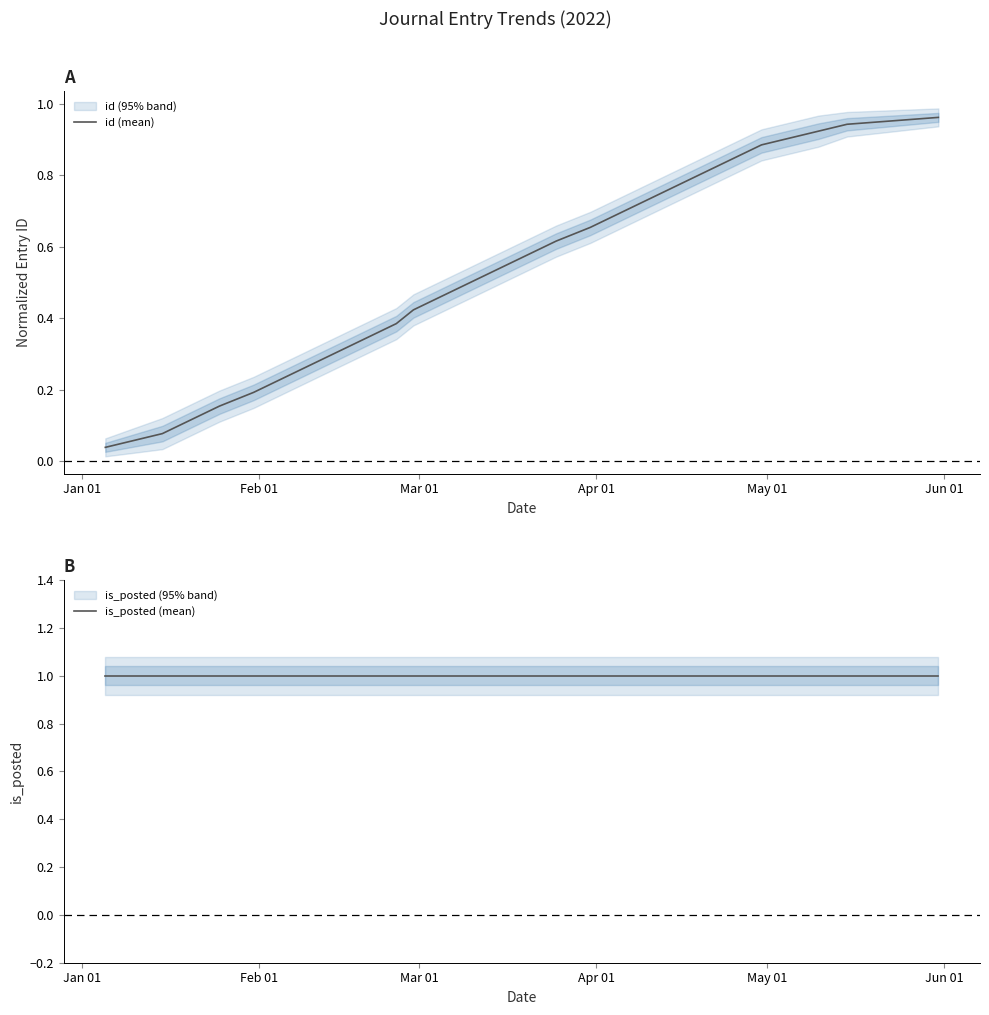

What is the difference between the maximum and minimum values in the id (mean) series?

0.9